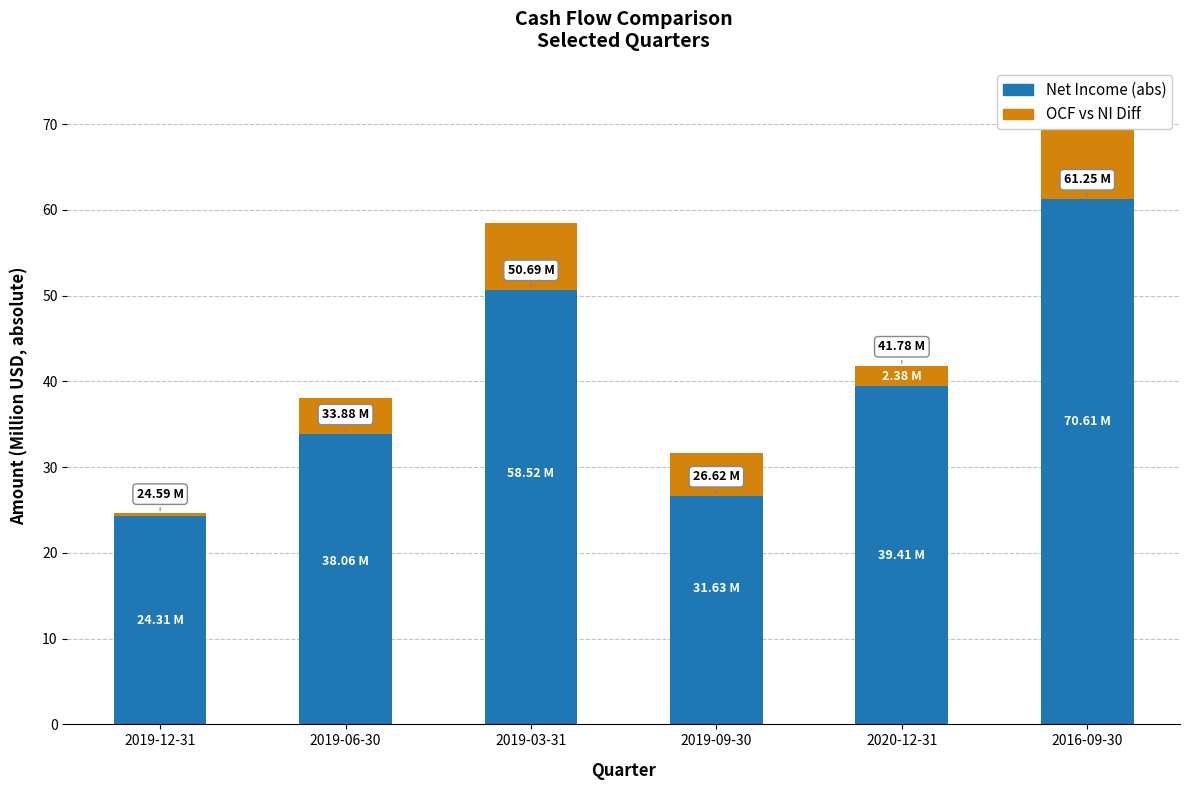

What value does the OCF vs NI Diff series have at 2019-12-31?

0.3